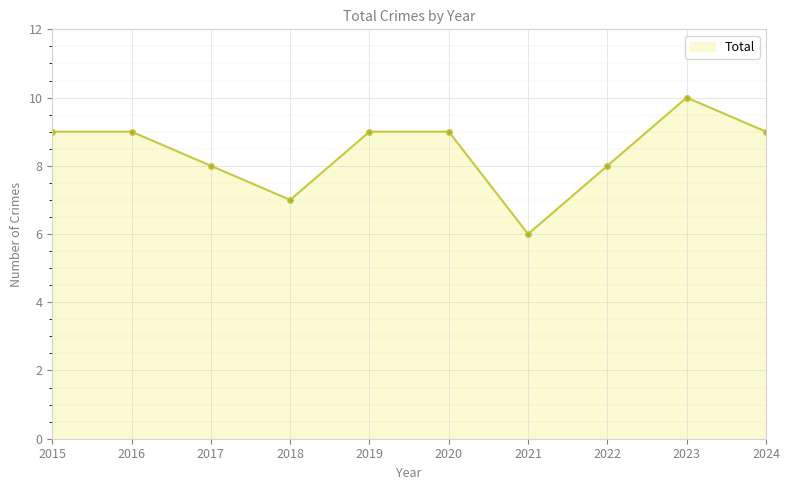

How many series are shown in this chart?

1